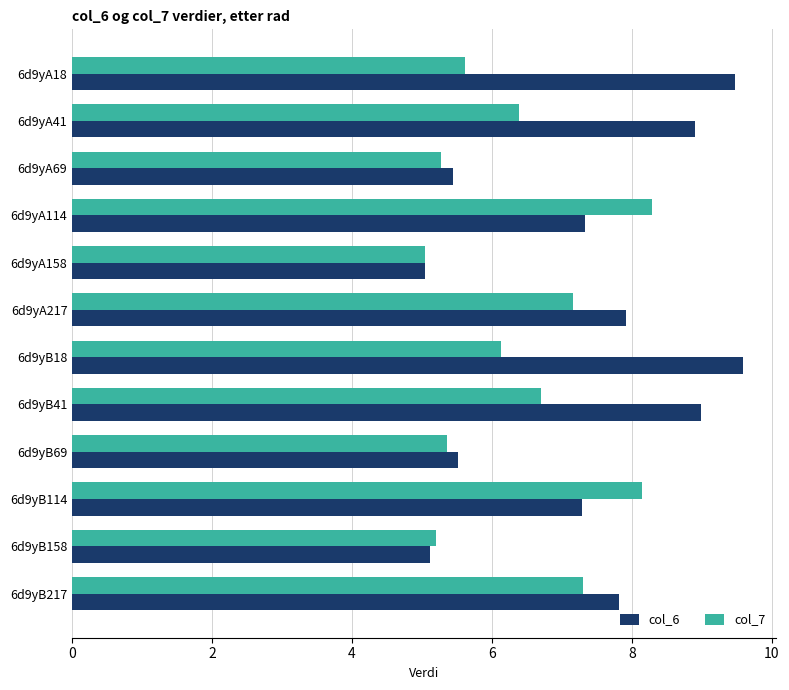

List the series in order of their overall mean, highest first.

col_6, col_7